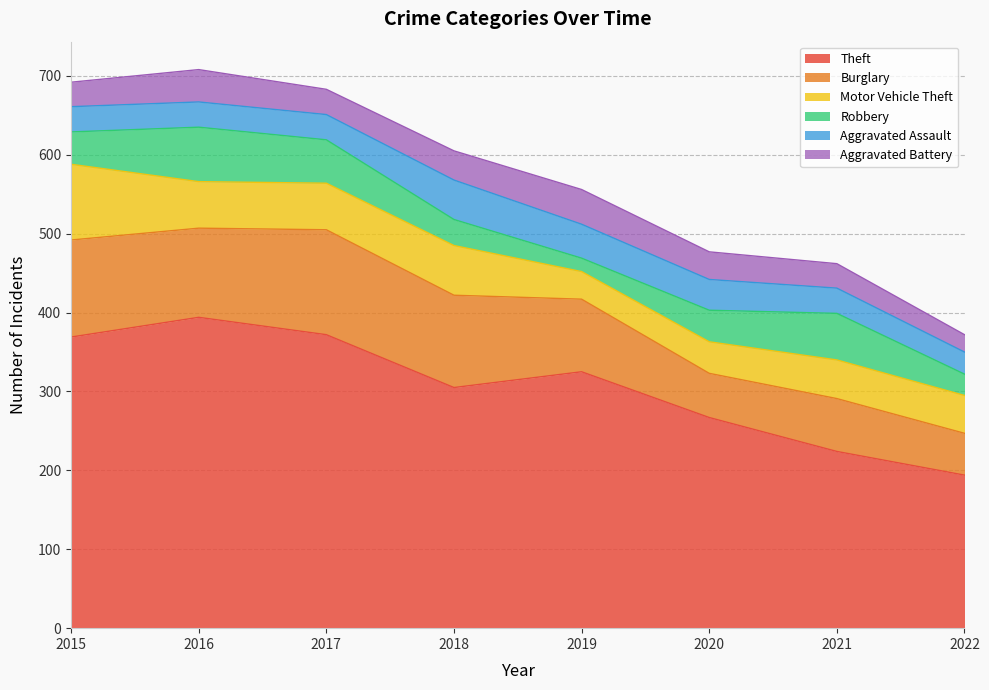

What value does the Robbery series have at 2021, to the nearest 10?

60